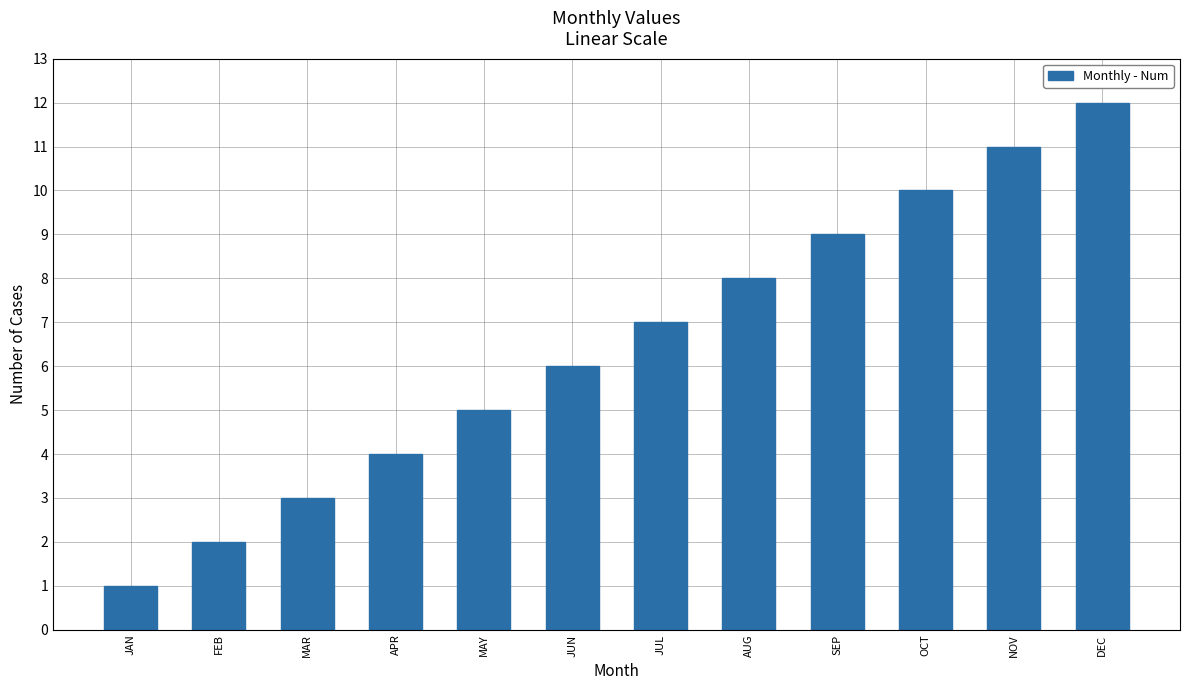

What is the difference between the maximum and second lowest values?

10